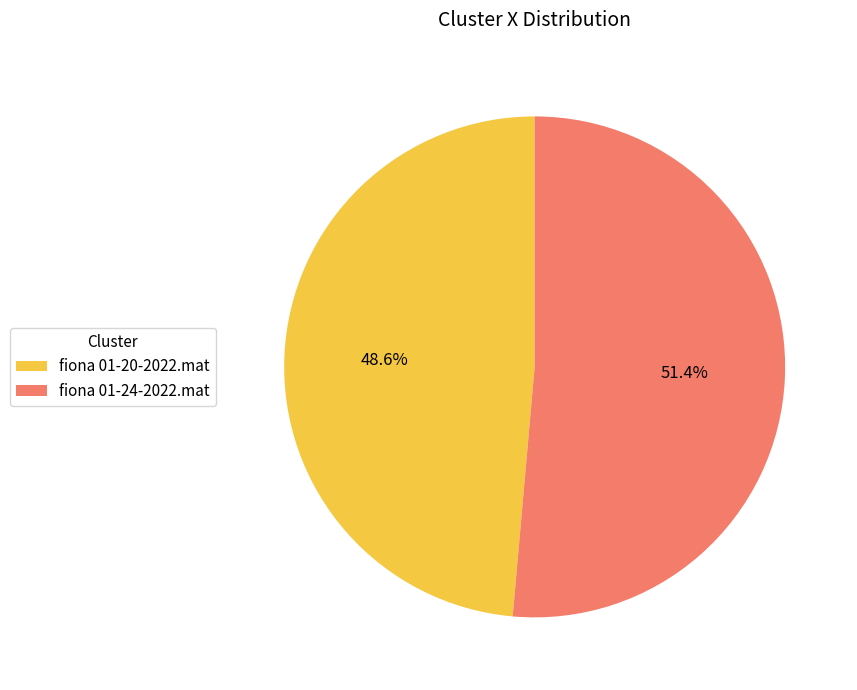

What percentage do fiona 01-20-2022.mat and fiona 01-24-2022.mat together represent?

100.0%